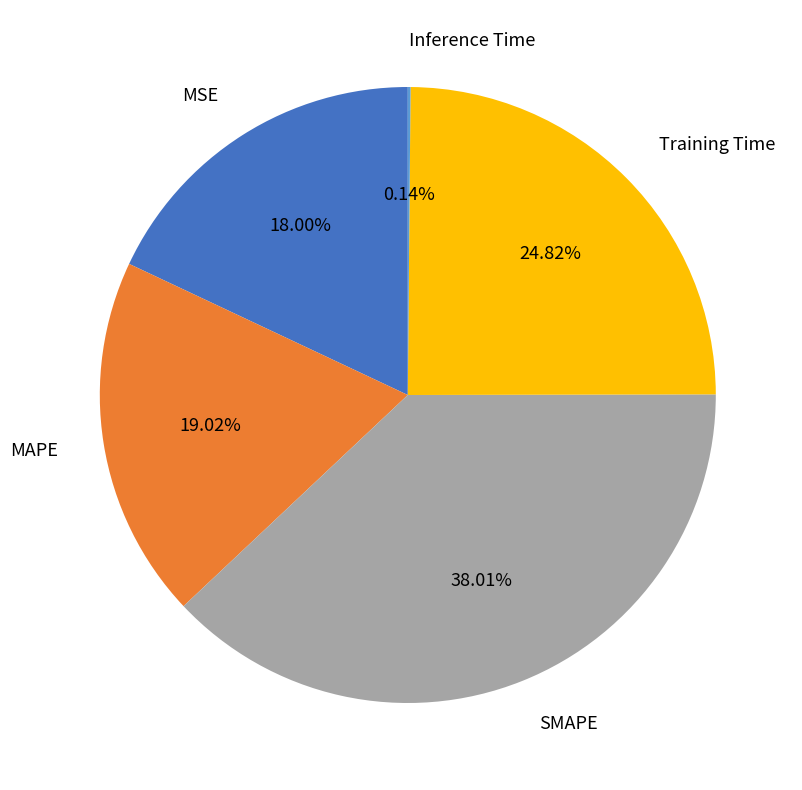

Does MAPE represent more than half of the total?

No